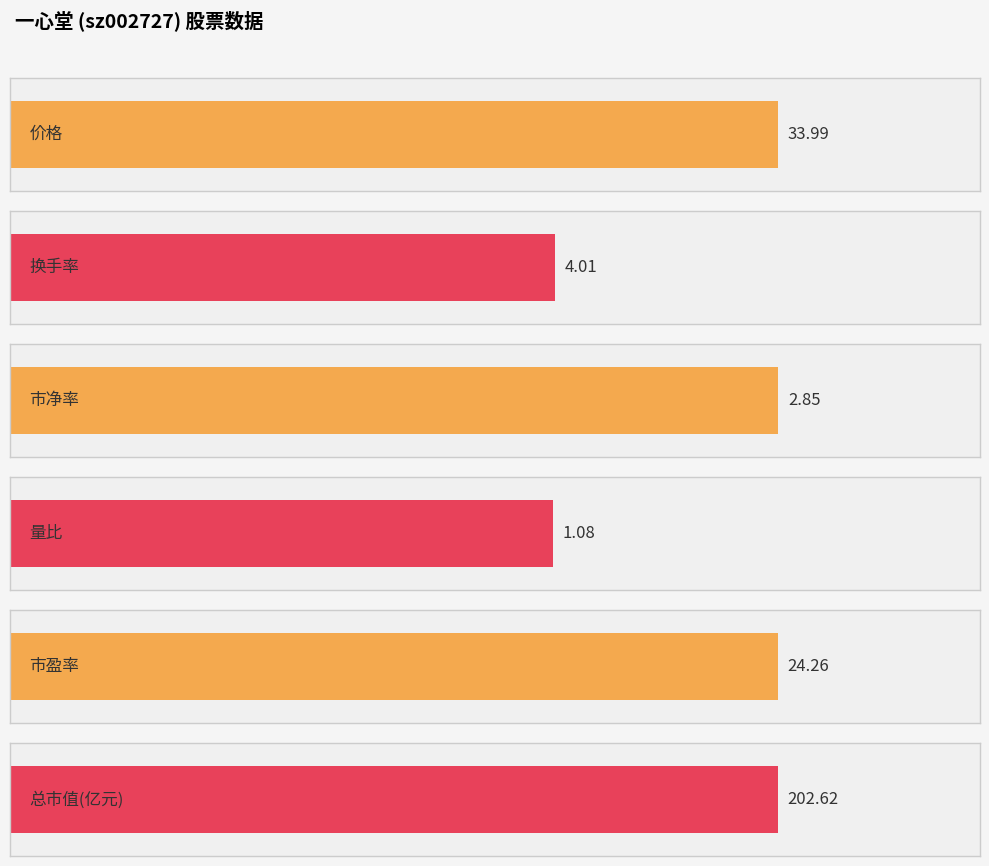

The 市净率 series shows 0.9 at 2022-12-01. True or false?

False